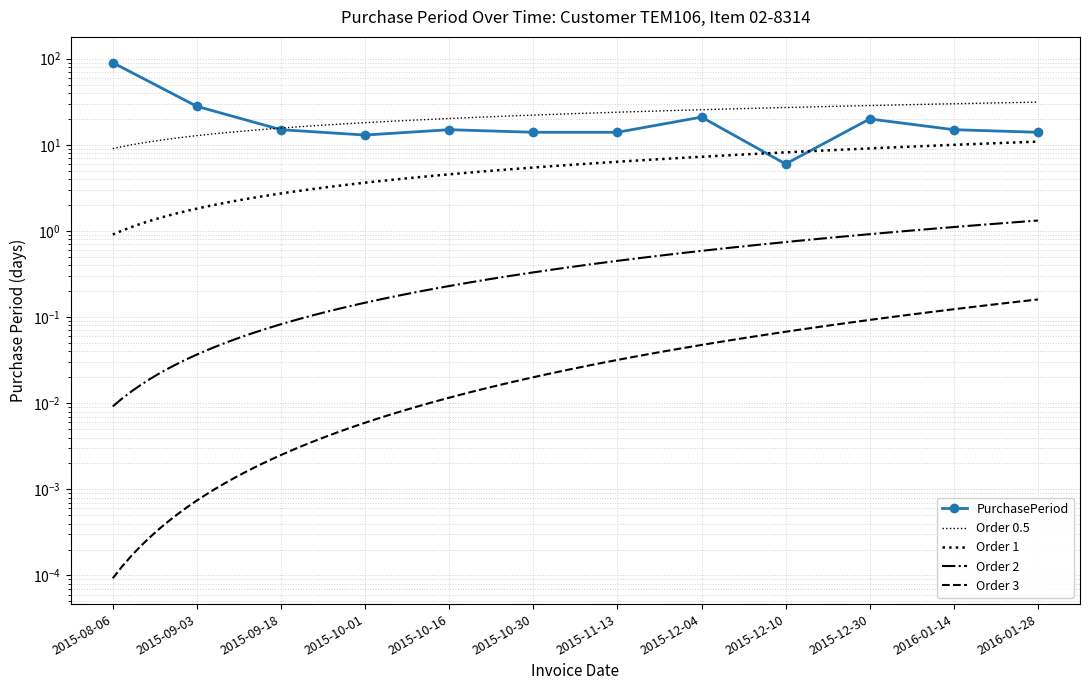

The value at 2015-11-13 is 14. True or false?

True